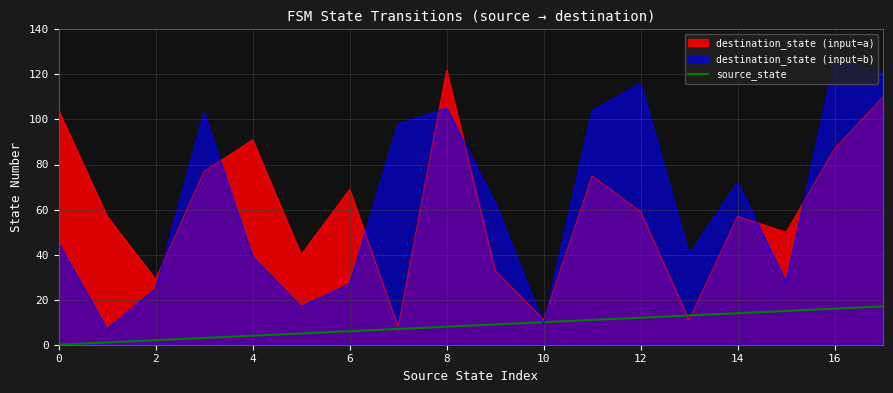

Does the chart have visible grid lines?

Yes